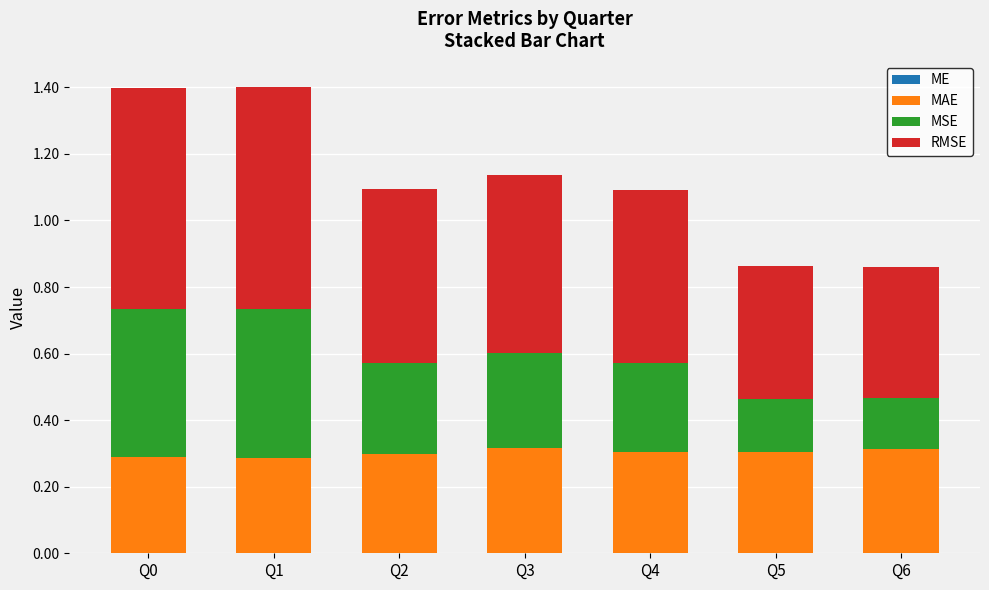

True or false: MSE has a value of 0.4 at Q0.

True